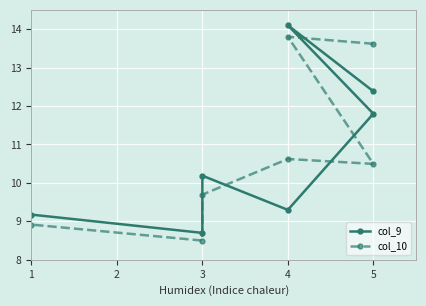

Rank the series by their average value, from highest to lowest.

col_10, col_9